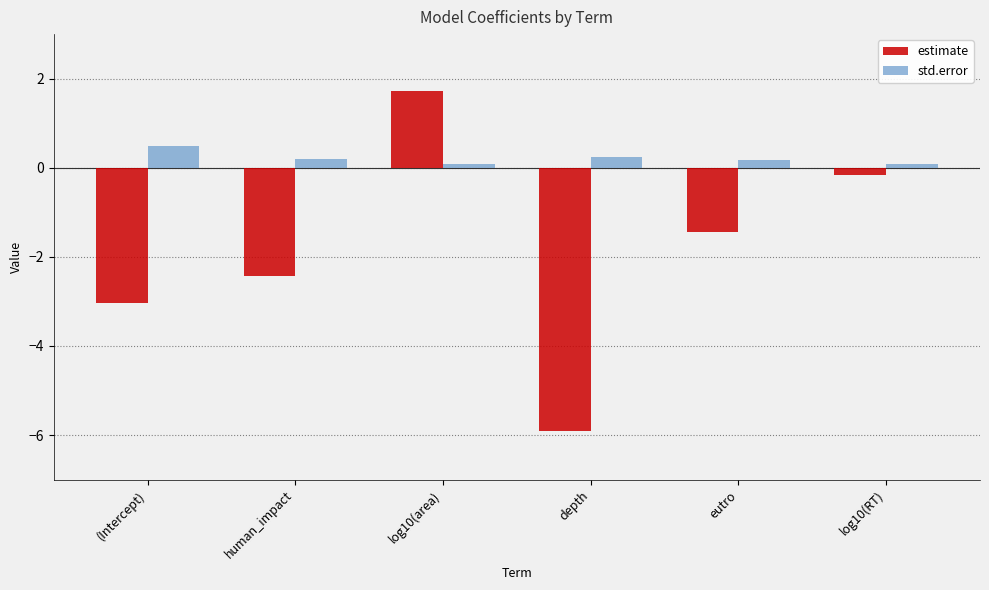

Read the estimate value at human_impact.

-2.4